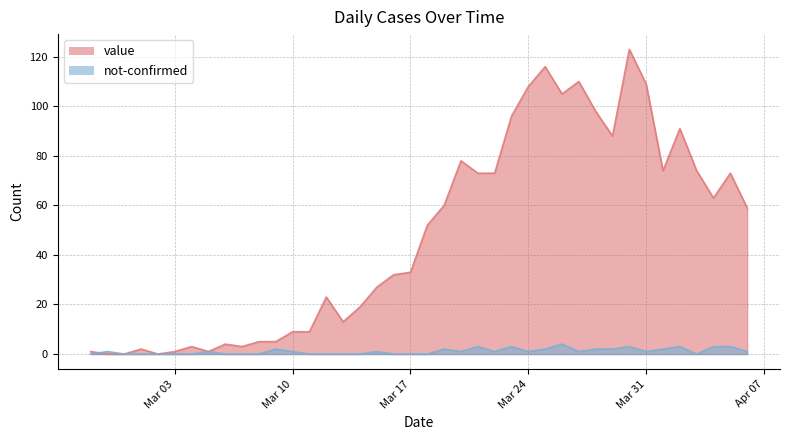

Which series changed the most between 2020-03-18 and 2020-03-25?

value